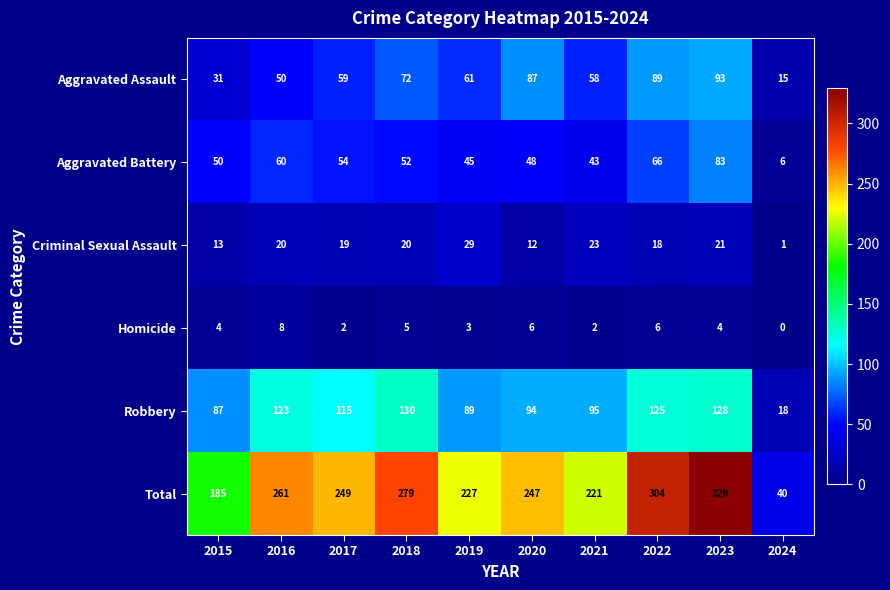

The value of Aggravated Battery at 2015 is 24. True or false?

False